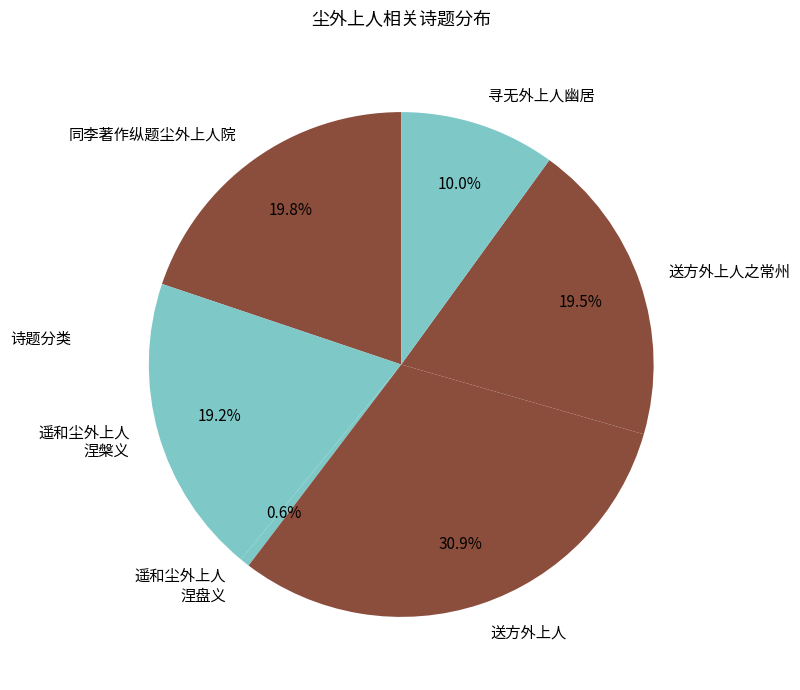

To the nearest percent, what is the average slice percentage?

17%